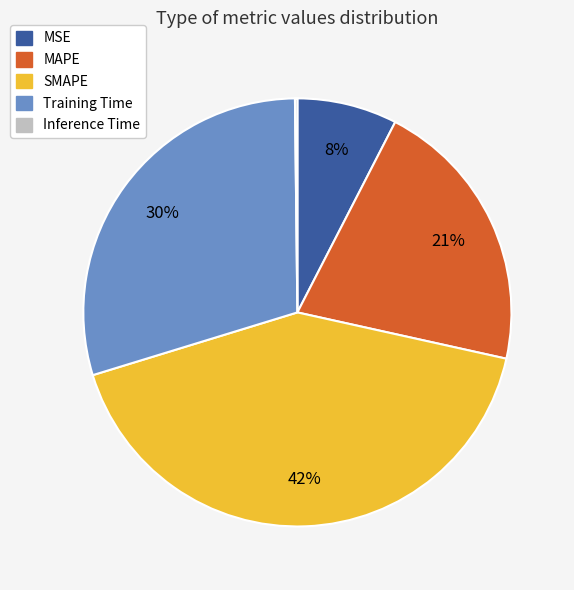

Which has a higher value, MAPE or SMAPE?

SMAPE